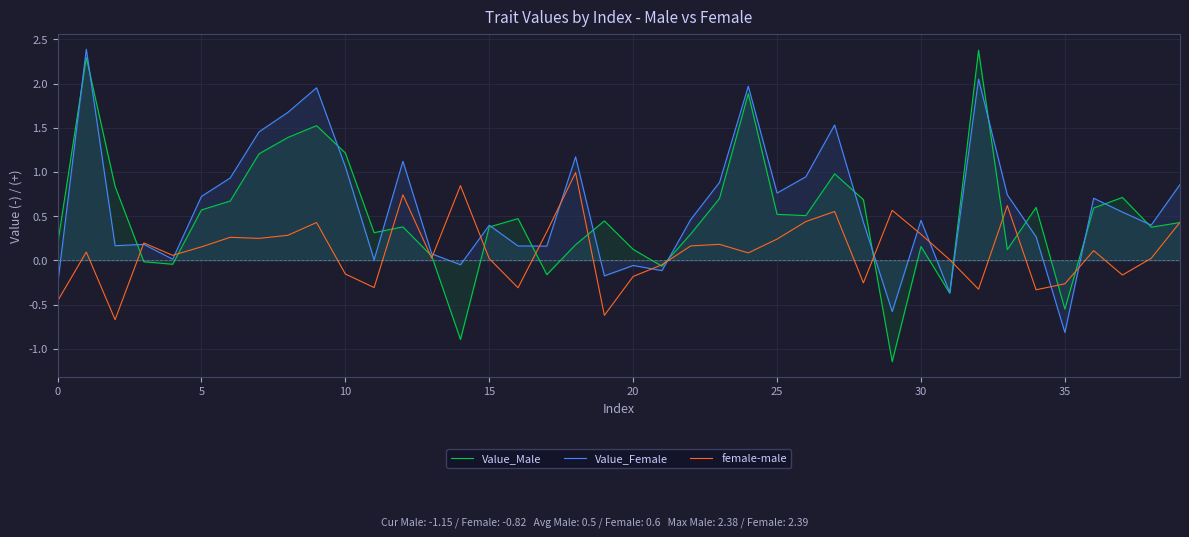

At which label is female-male closest to 0?

31